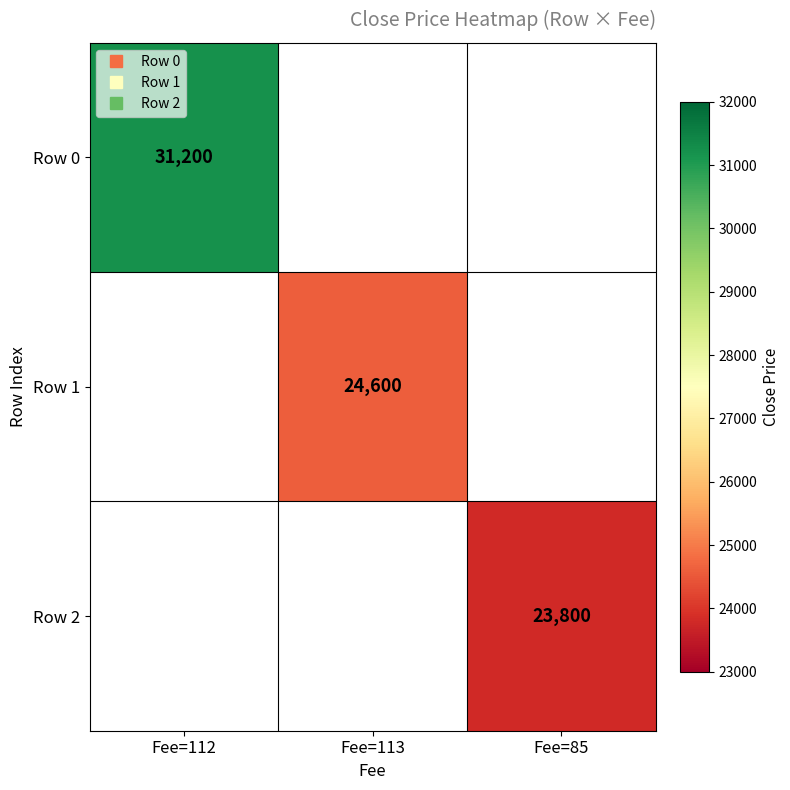

Count the number of data series in this chart.

3